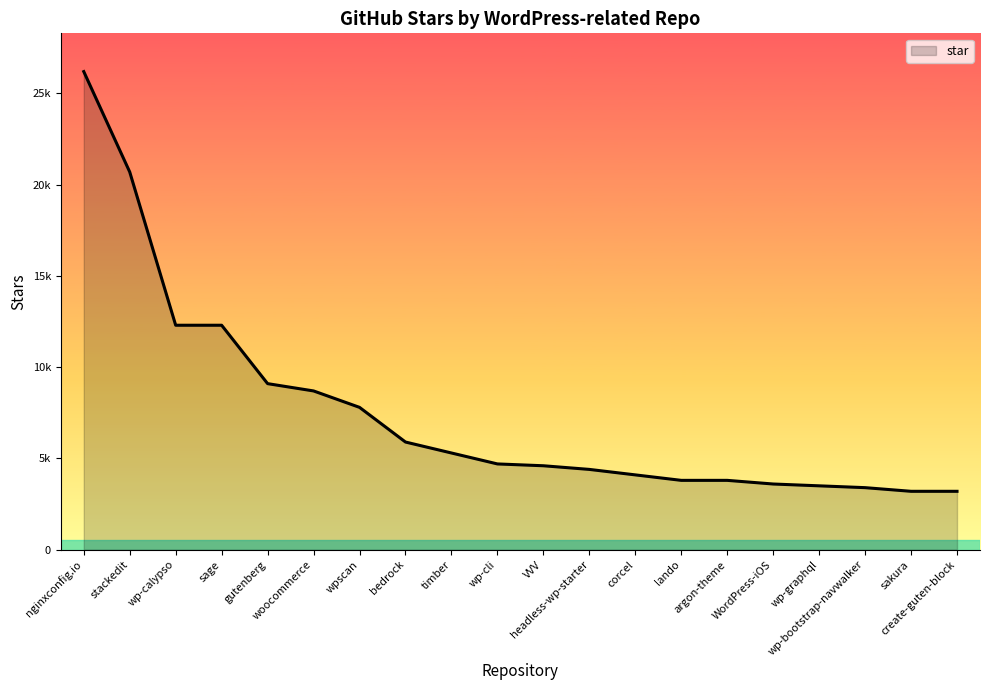

What is the approximate value at sakura, to the nearest 10?

3200